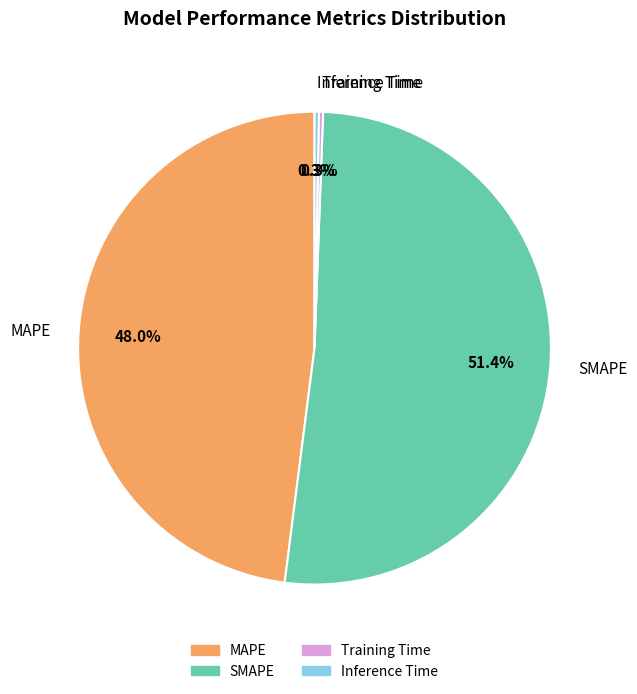

Count the number of slices in the pie.

4